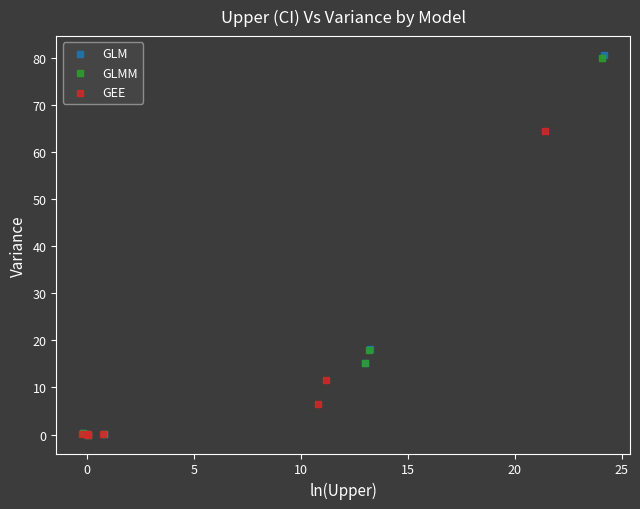

What are all the series names shown in the legend?

GLM, GLMM, GEE